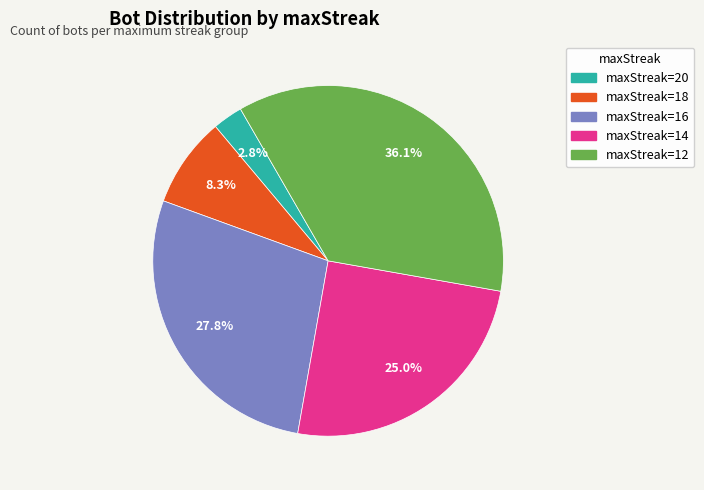

Is there a majority slice in this chart?

No